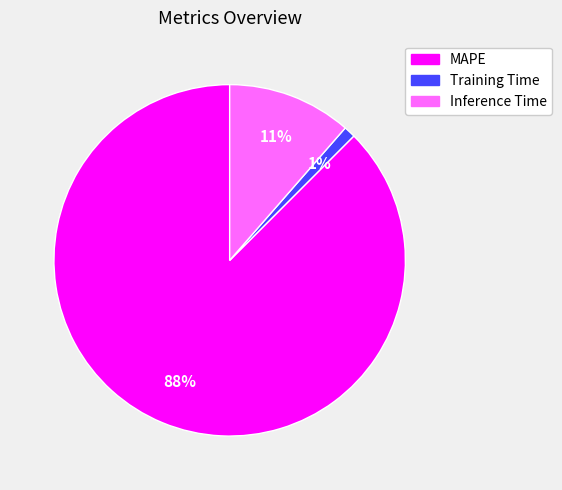

Rank the categories by value from highest to lowest.

MAPE, Inference Time, Training Time